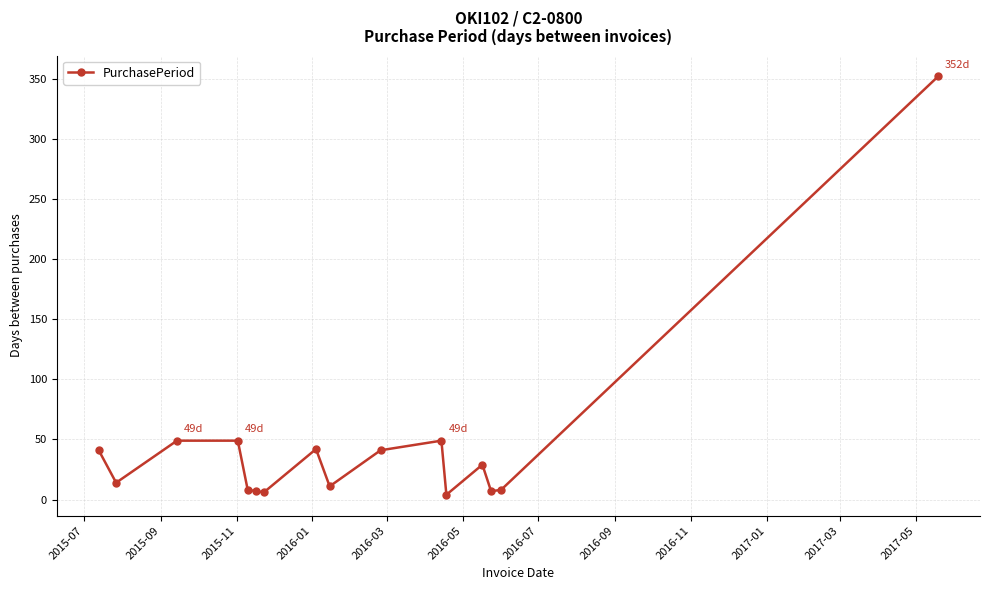

True or false: the data has more than 0 interior local peaks.

True